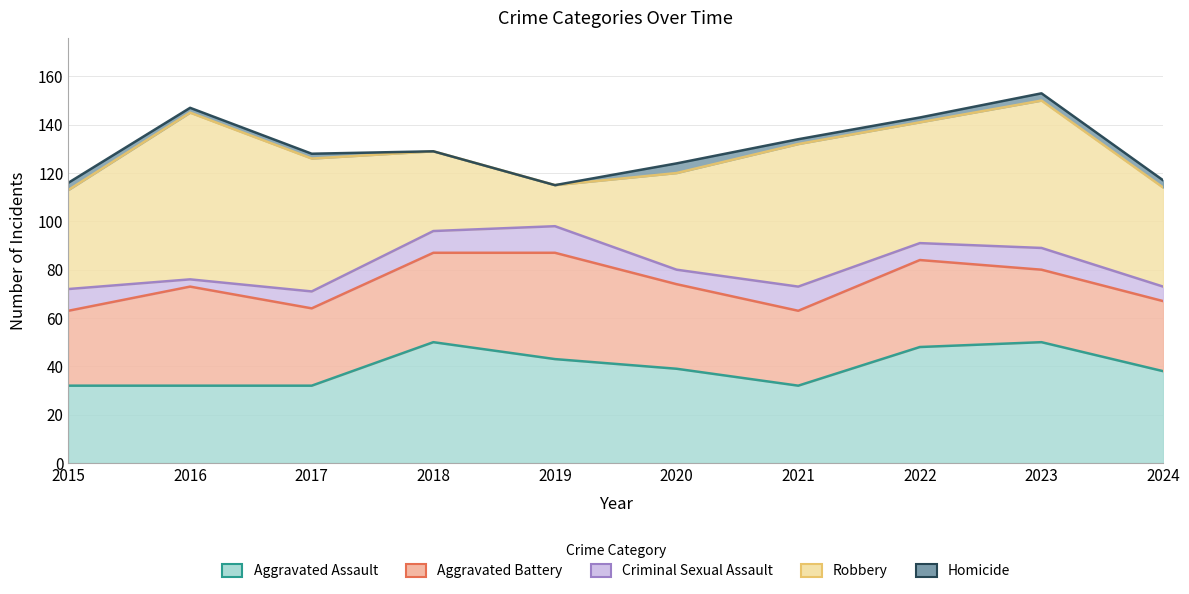

What is the maximum value shown in the chart?

69